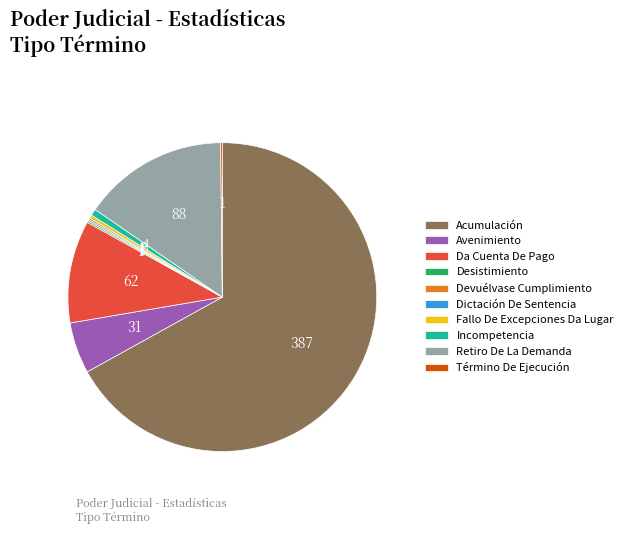

Do Avenimiento and Incompetencia together represent more than half of the pie?

No